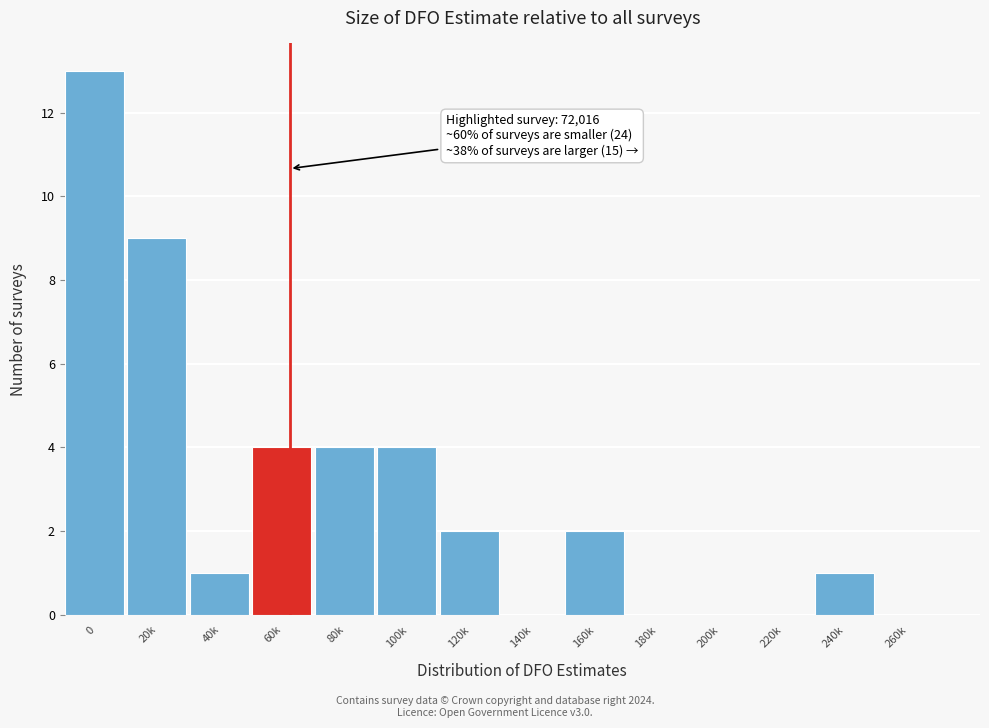

Reading right to left, what are all the values shown in this chart?

260k=0	240k=1	220k=0	200k=0	180k=0	160k=2	140k=0	120k=2	100k=4	80k=4	60k=4	40k=1	20k=9	0=13